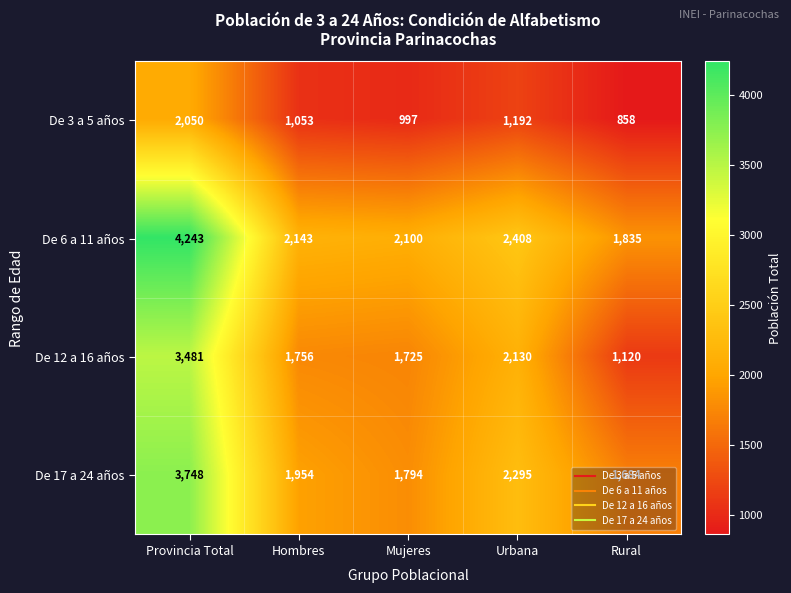

How many data points in De 17 a 24 años are less than 1954?

2